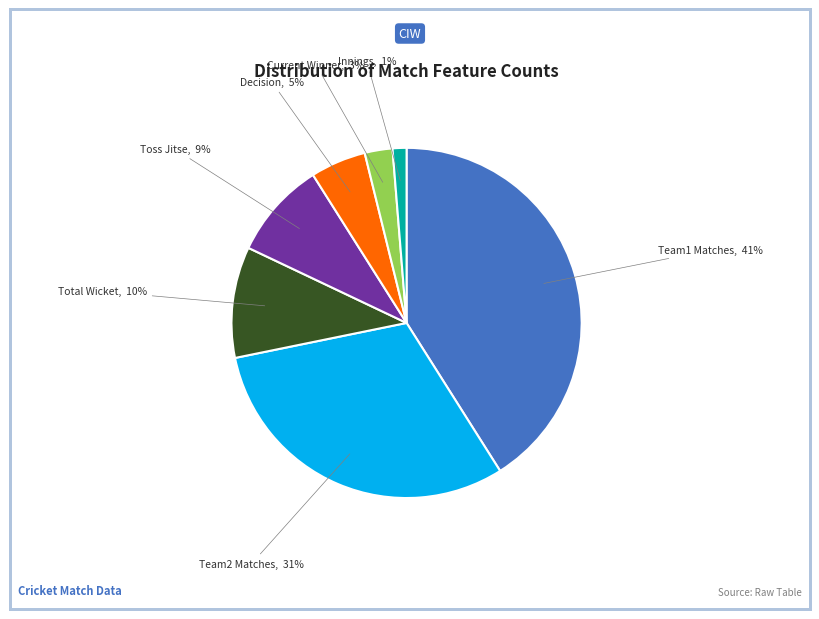

What is the largest slice in the pie chart?

Team1 Matches